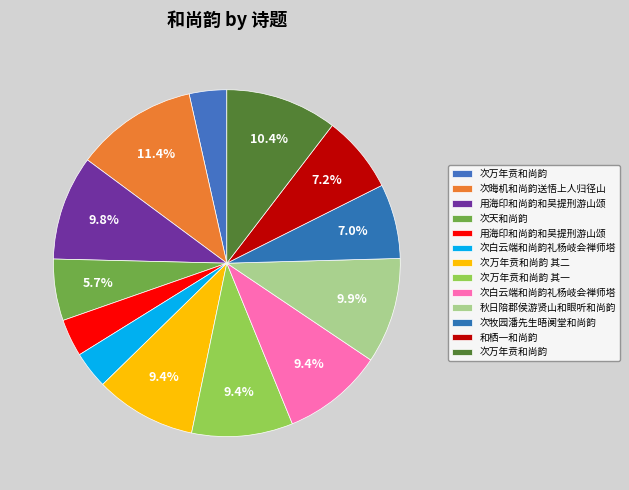

What is the smallest slice in the pie chart?

次白云端和尚韵礼杨岐会禅师塔